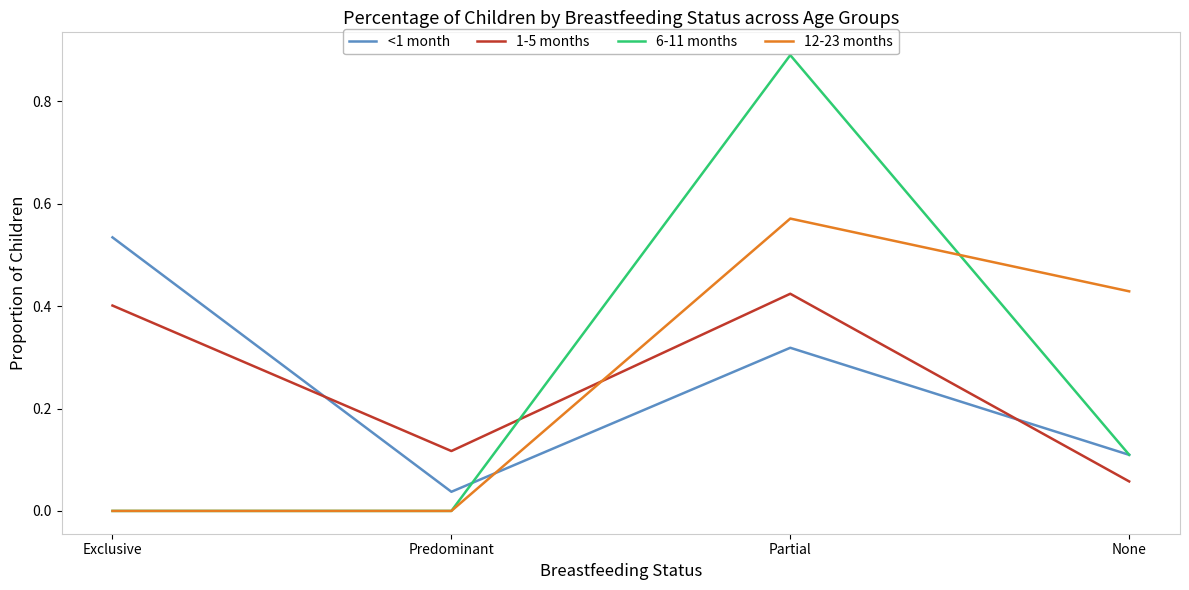

At which category does the chart reach its peak across all series?

Partial